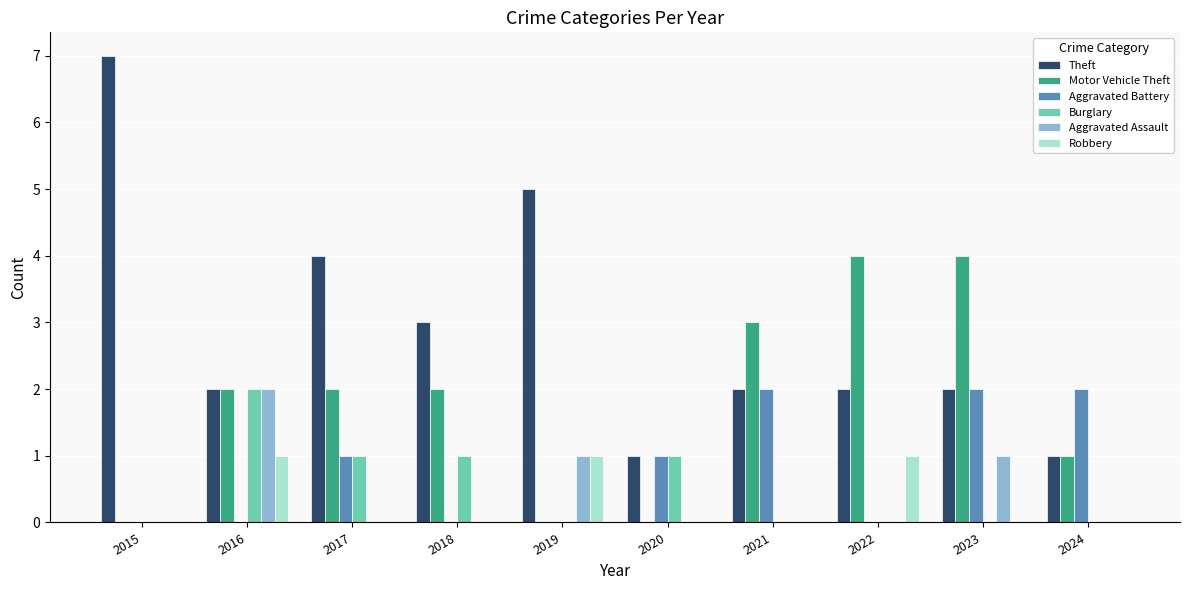

What value does the Theft series have at 2017?

4